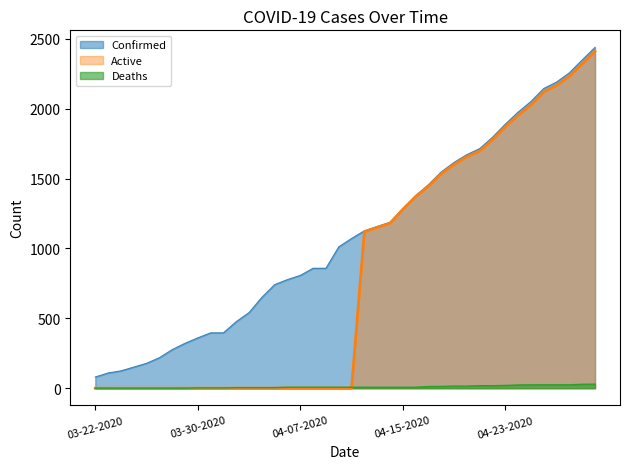

List the series in order of their peak value, highest first.

Confirmed, Active, Deaths